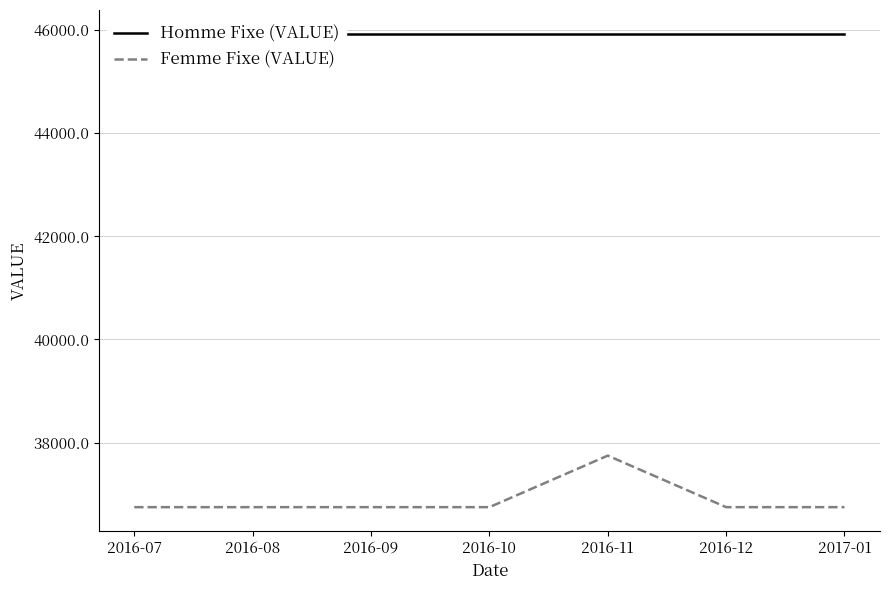

How many interior local peaks does the Femme Fixe (VALUE) series have?

1